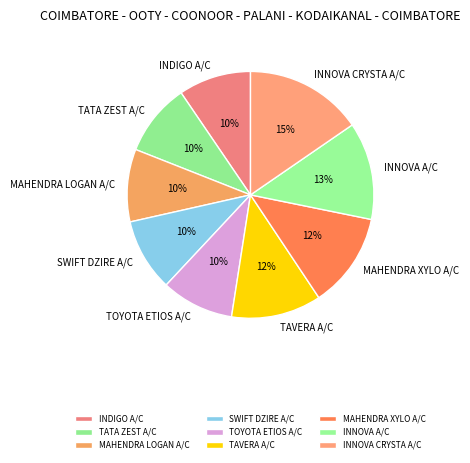

Do TATA ZEST A/C and MAHENDRA LOGAN A/C together represent more than half of the pie?

No